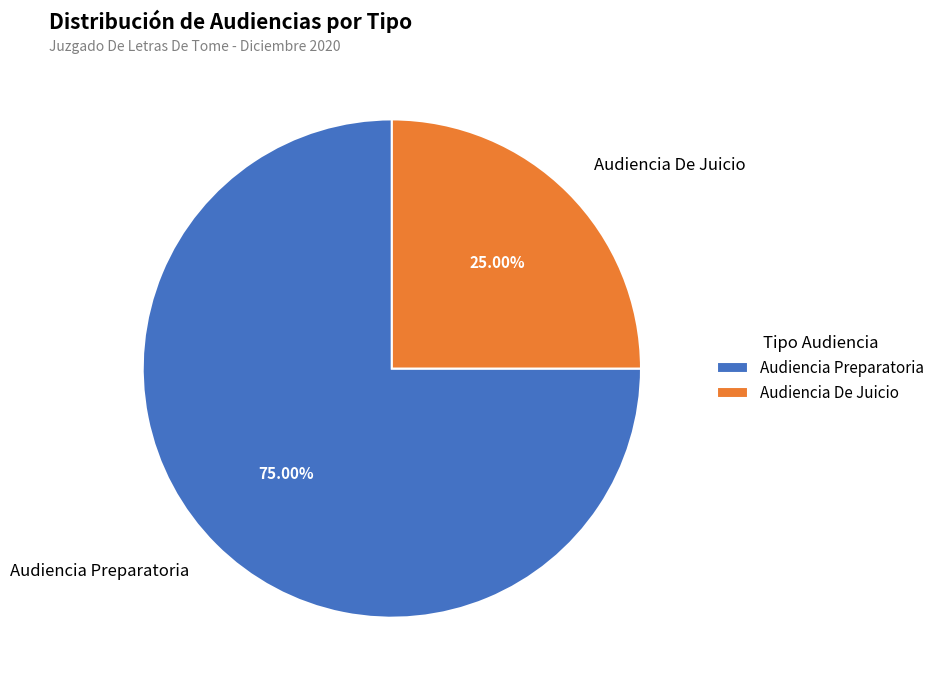

What percentage is NOT represented by Audiencia De Juicio?

75.0%